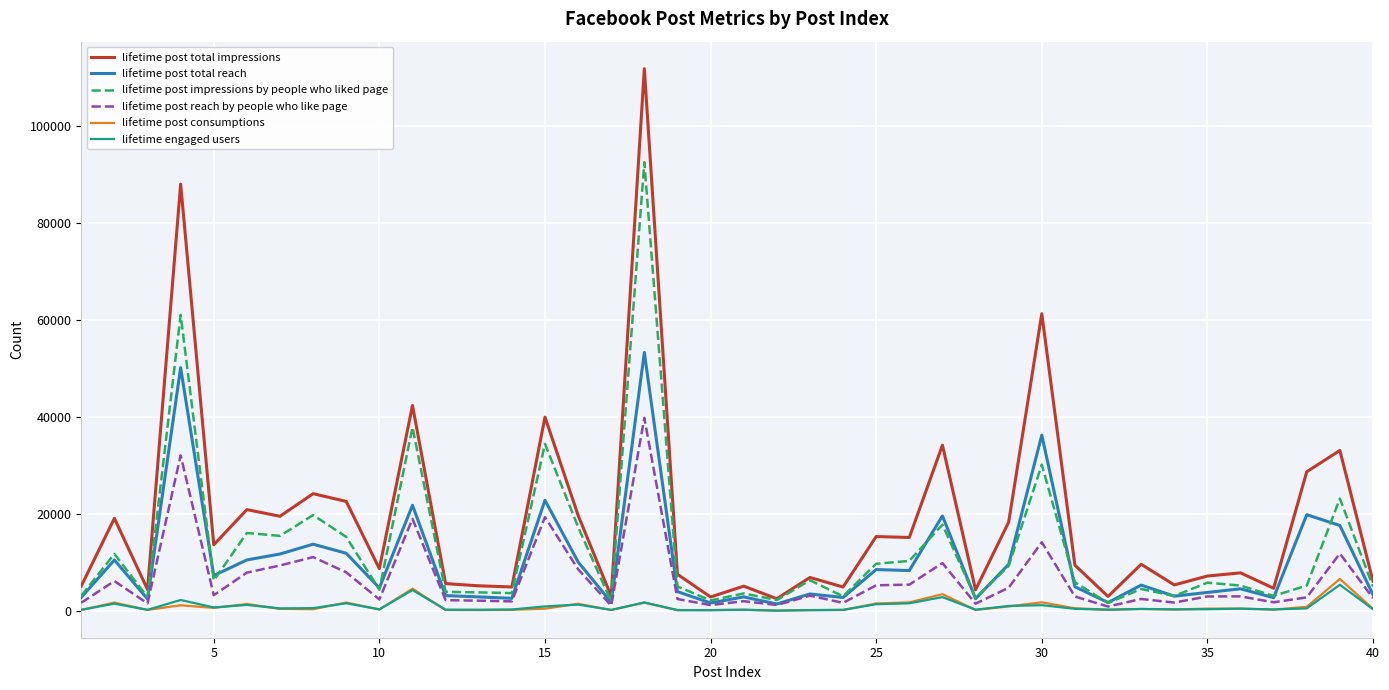

What is the lowest value of the lifetime post total impressions series?

2467